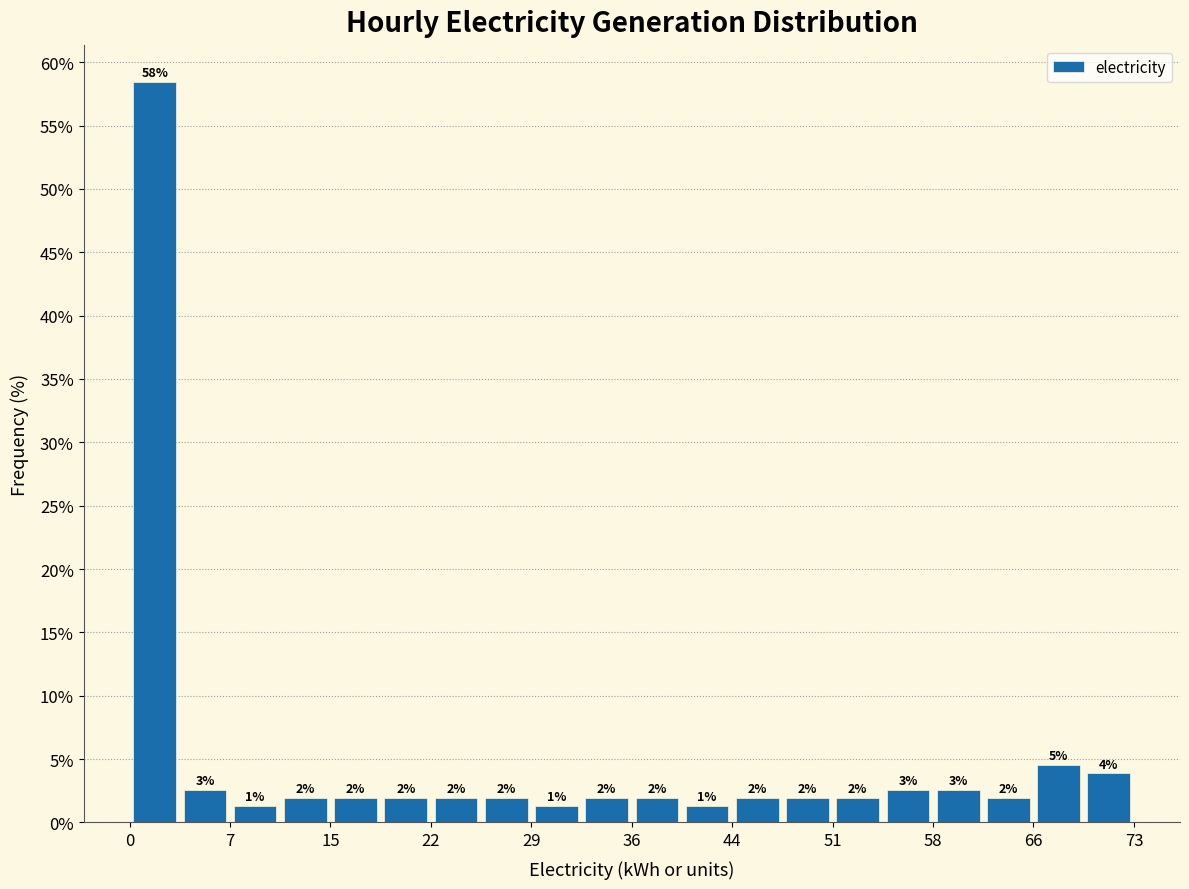

Around what value on the x-axis is the tallest bar? Give the approximate position of its centre, as read against the axis.

2